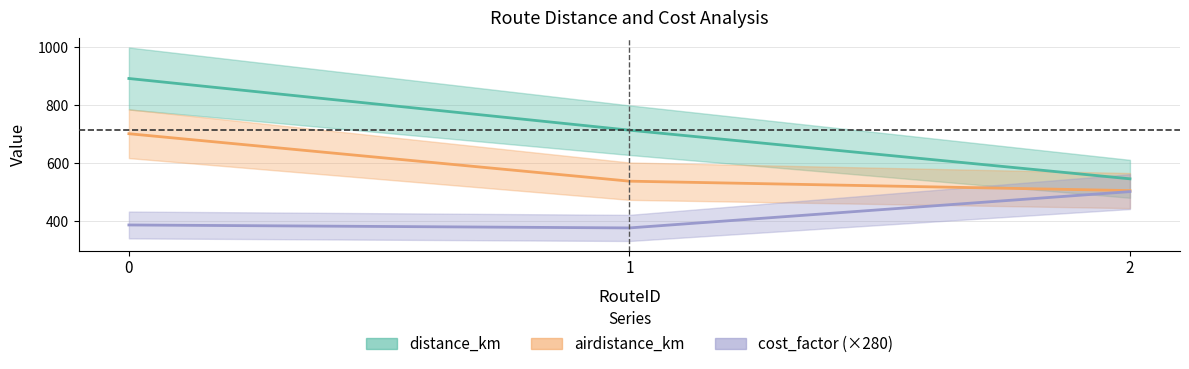

What is the value of the airdistance_km point at the 1st from the left?

701.4